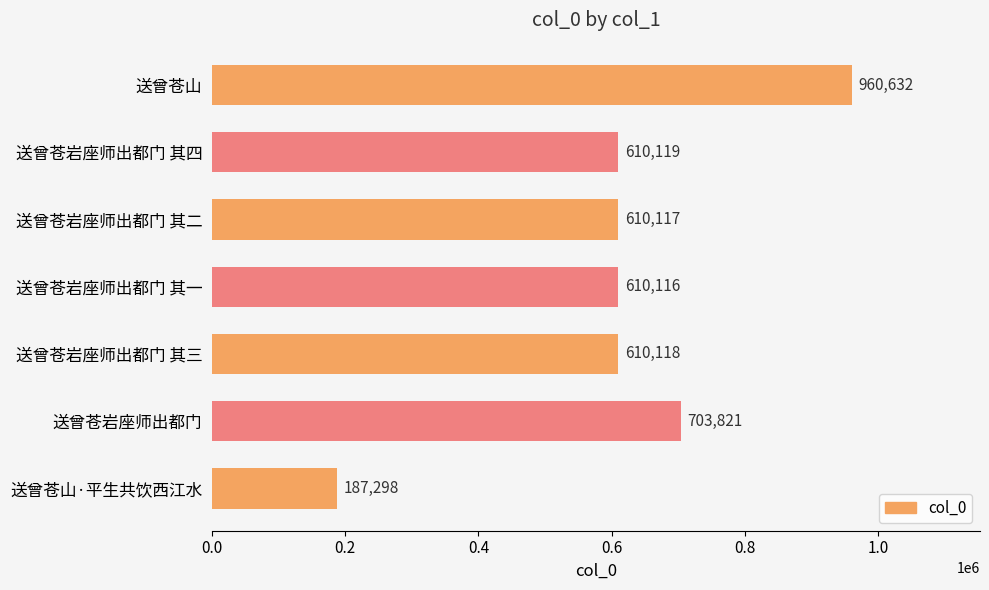

How many values are below 610118?

3